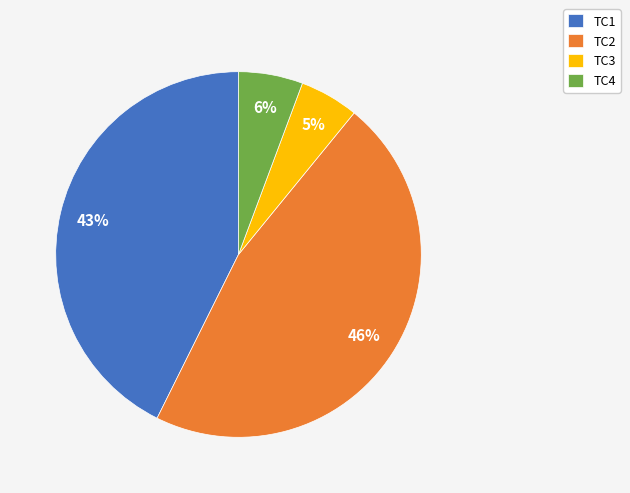

Which has a higher value, TC3 or TC1?

TC1